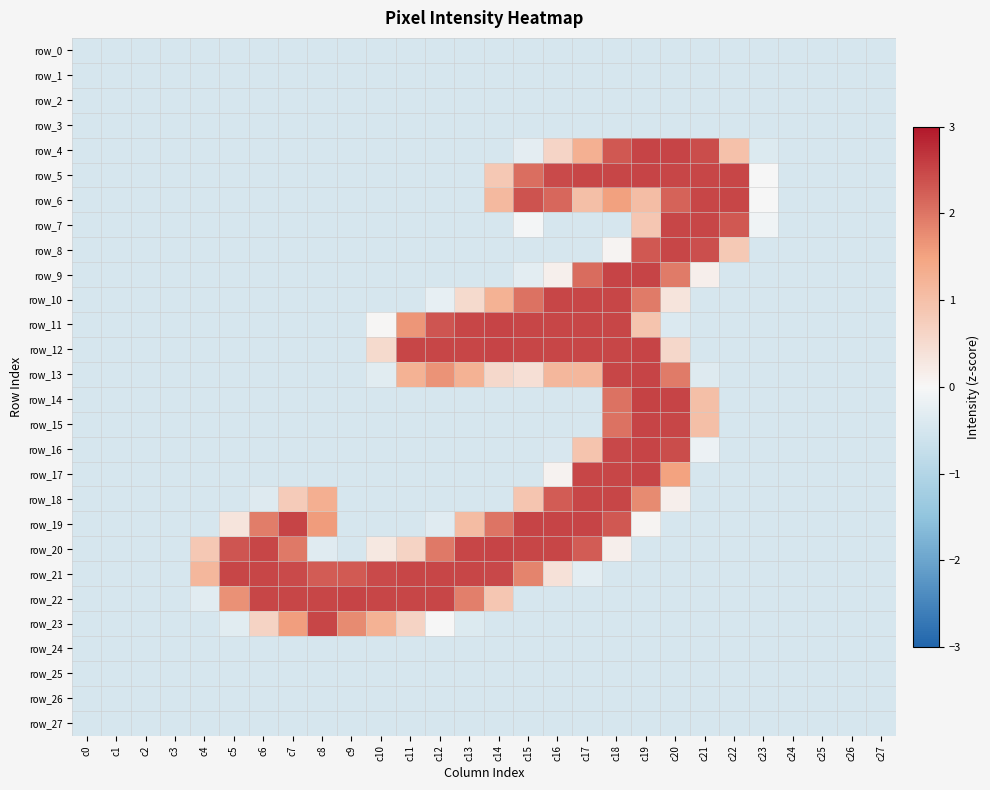

Count the number of data series in this chart.

28